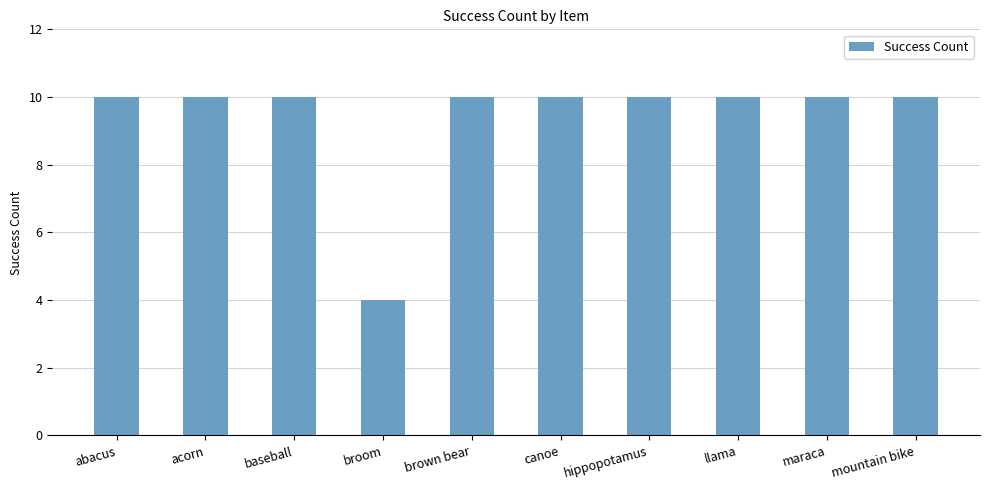

How many distinct data groups are displayed?

1